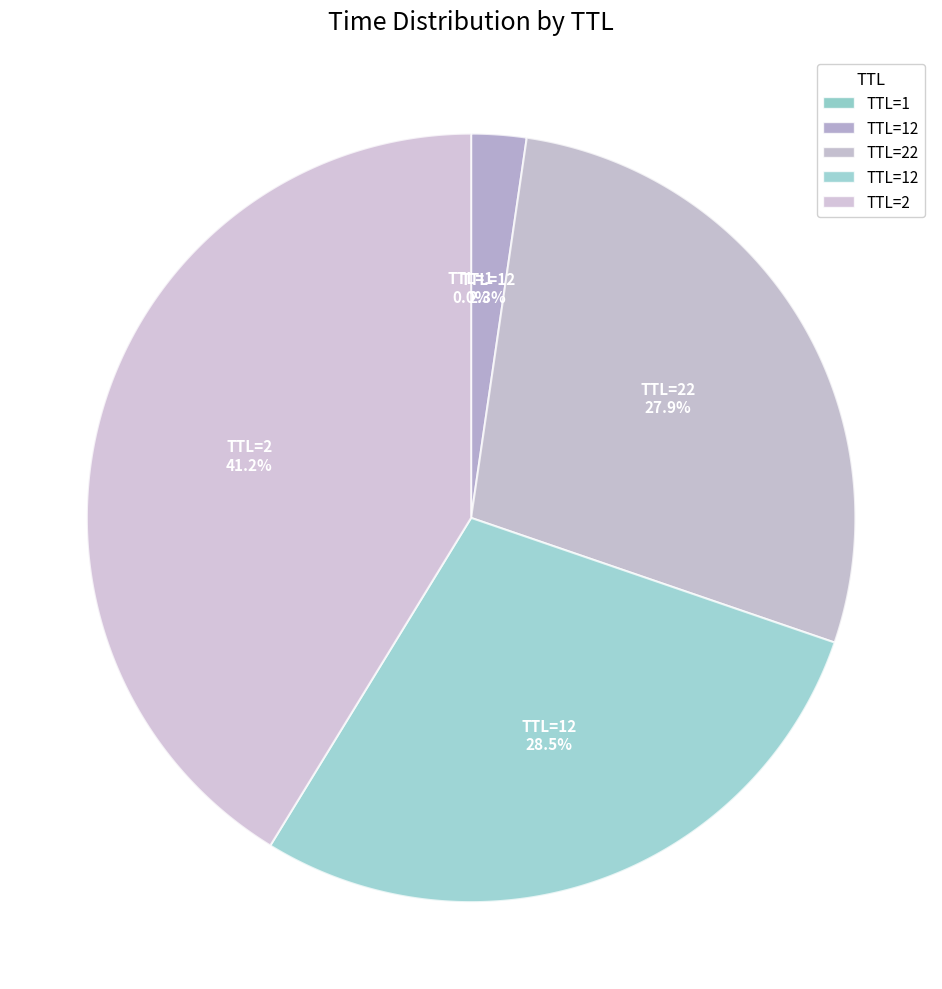

How many slices are in this pie chart?

5